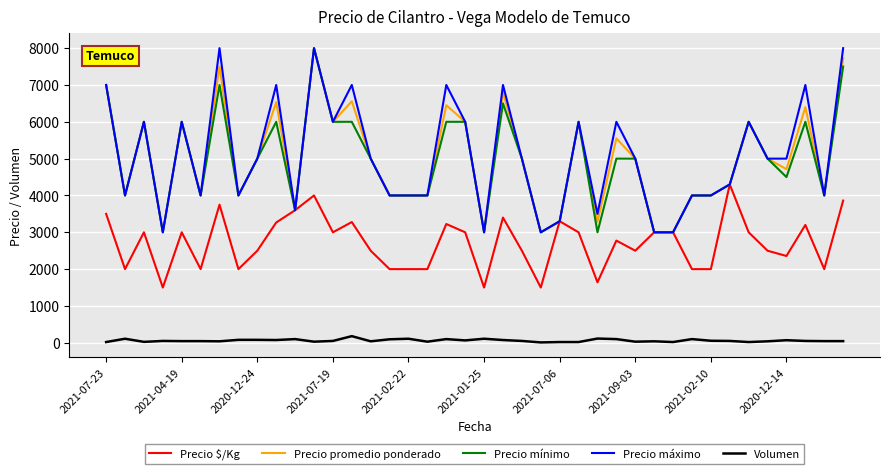

Does the chart have visible grid lines?

Yes